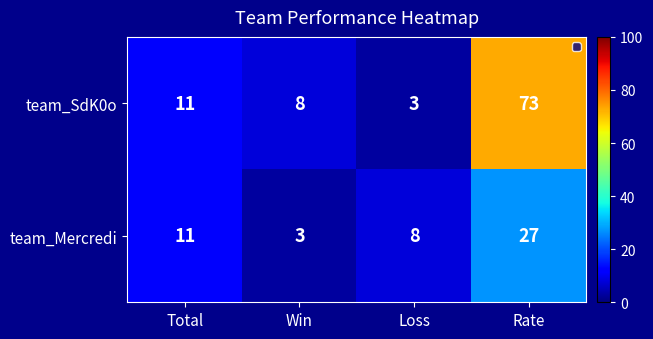

Read the team_SdK0o value at Rate.

73